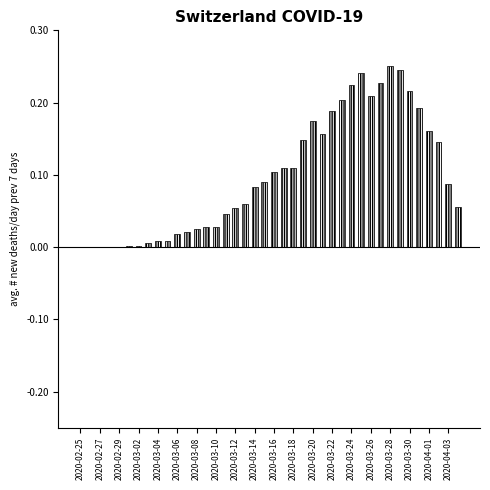

What is the maximum value shown in the chart?

0.2